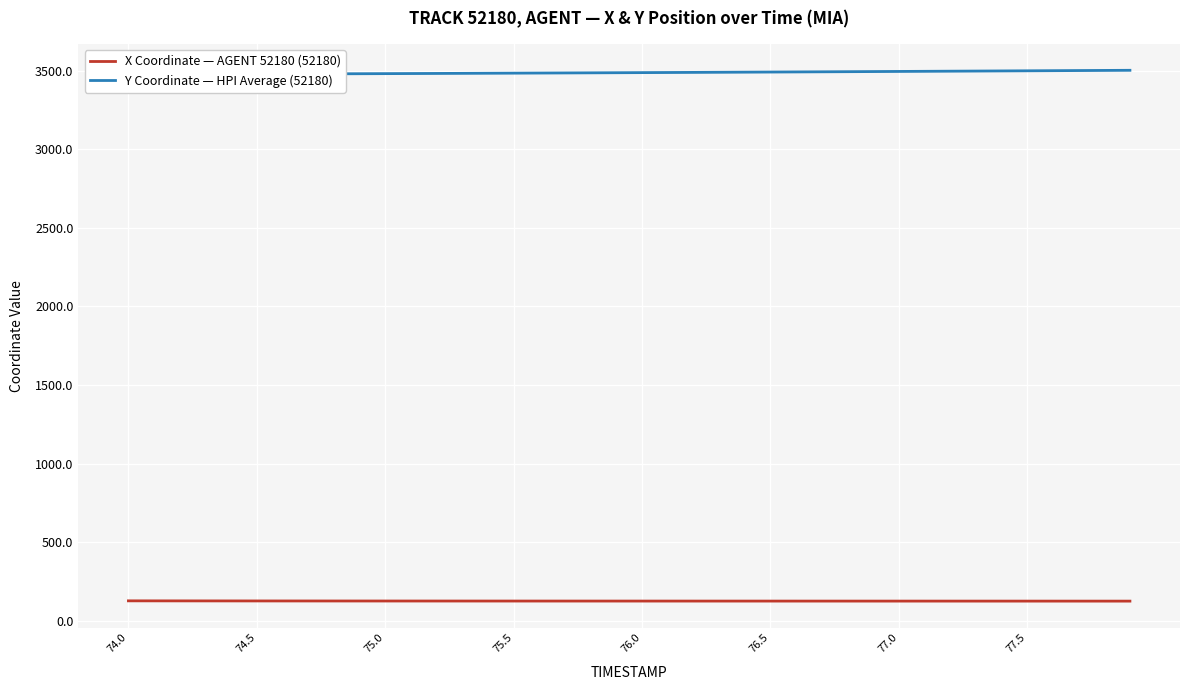

What is the minimum value for X Coordinate — AGENT 52180 (52180)?

124.5